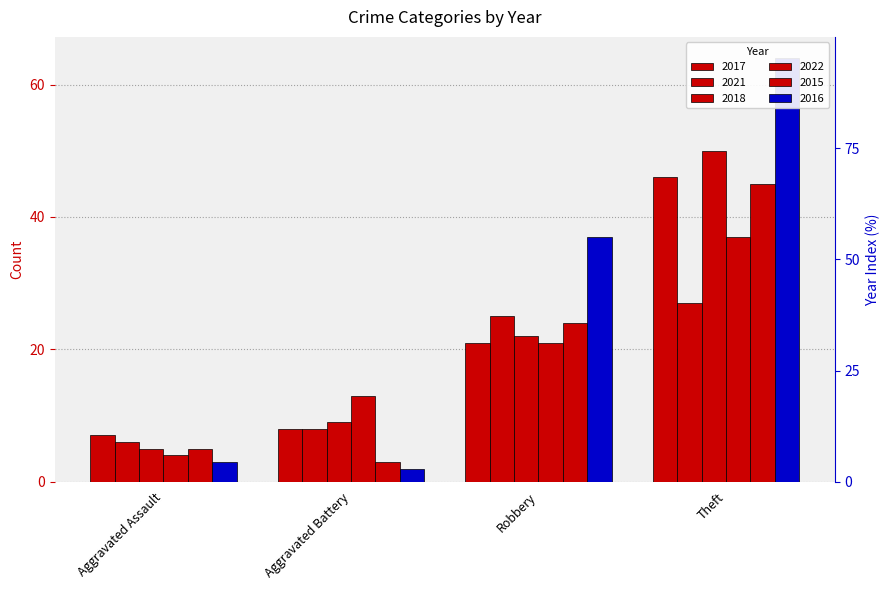

What is the maximum value for 2017?

46